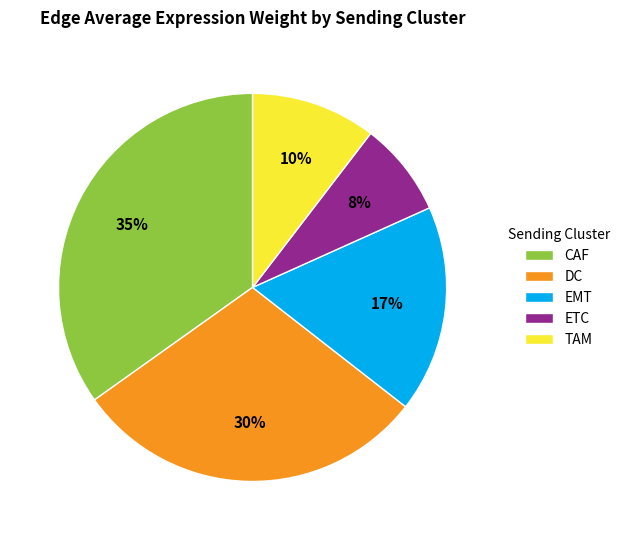

Does any single category account for the majority?

No